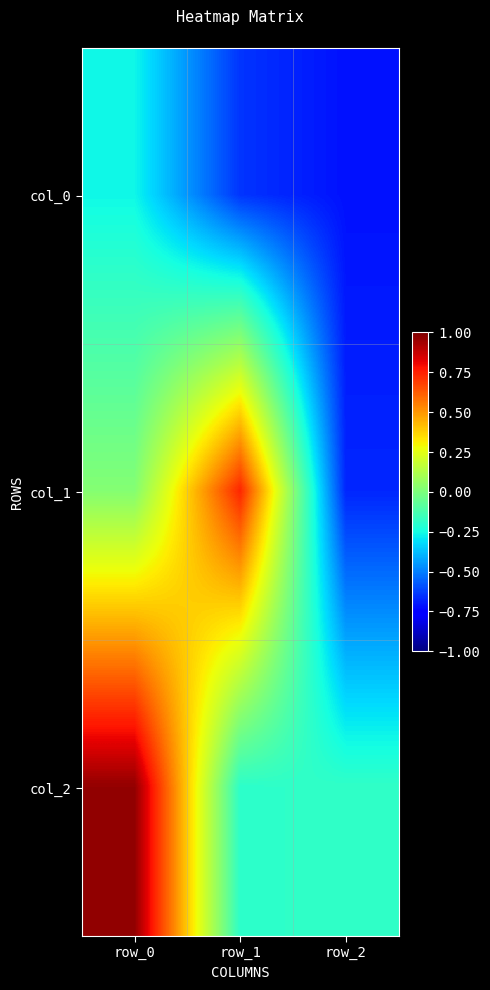

At how many categories does at least one series exceed 0?

2